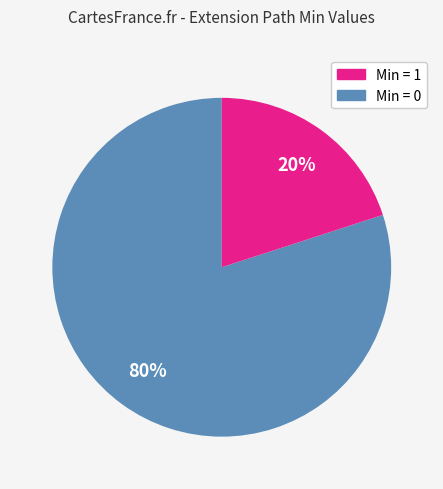

To the nearest percent, what is the difference between the largest and smallest slice percentages?

60%